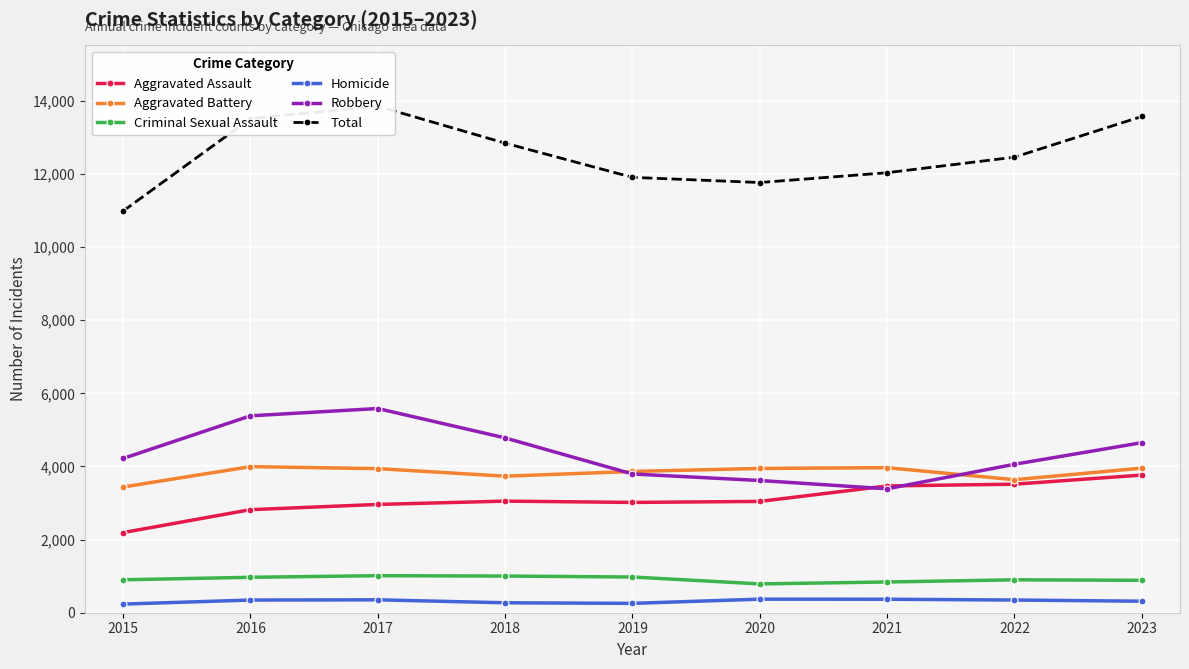

Is it true that Aggravated Assault equals 4902 at 2023?

False